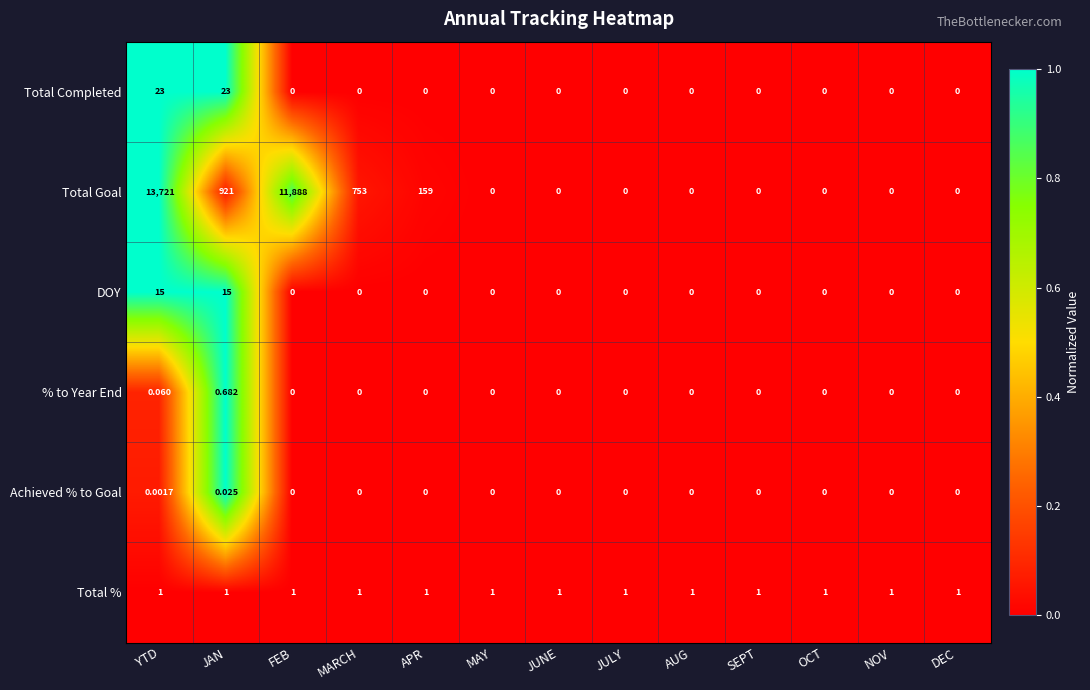

List the series in order of their peak value, highest first.

Total Goal, Total Completed, DOY, Total %, % to Year End, Achieved % to Goal